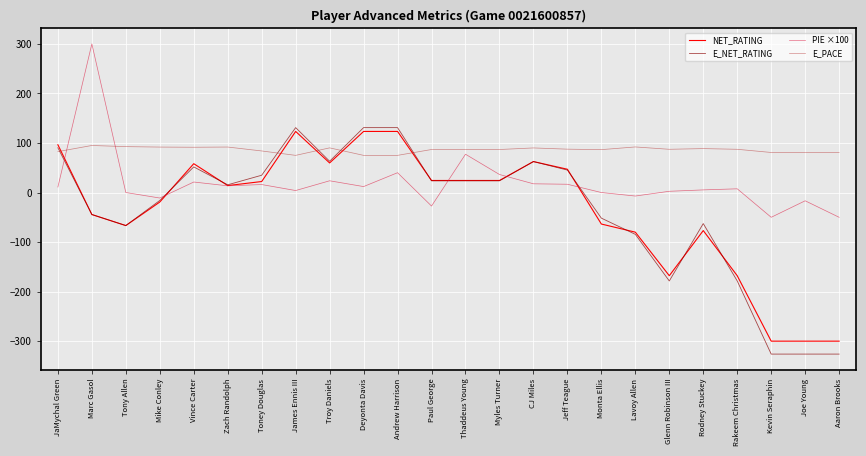

What is the maximum value shown in the chart?

300.0